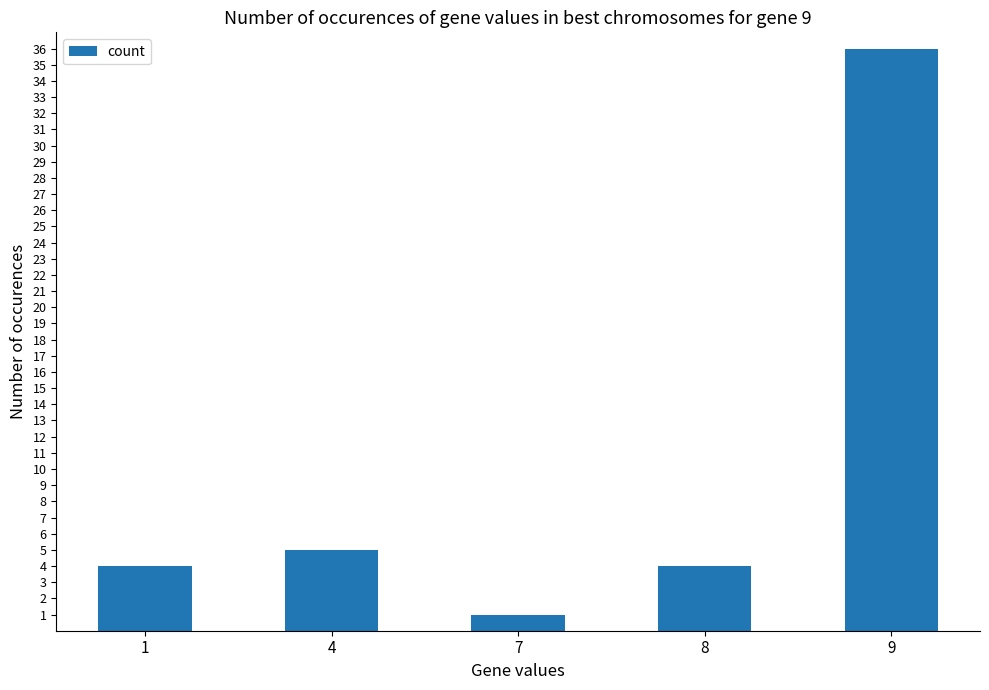

What is the sum of the values at 1 and 4?

9